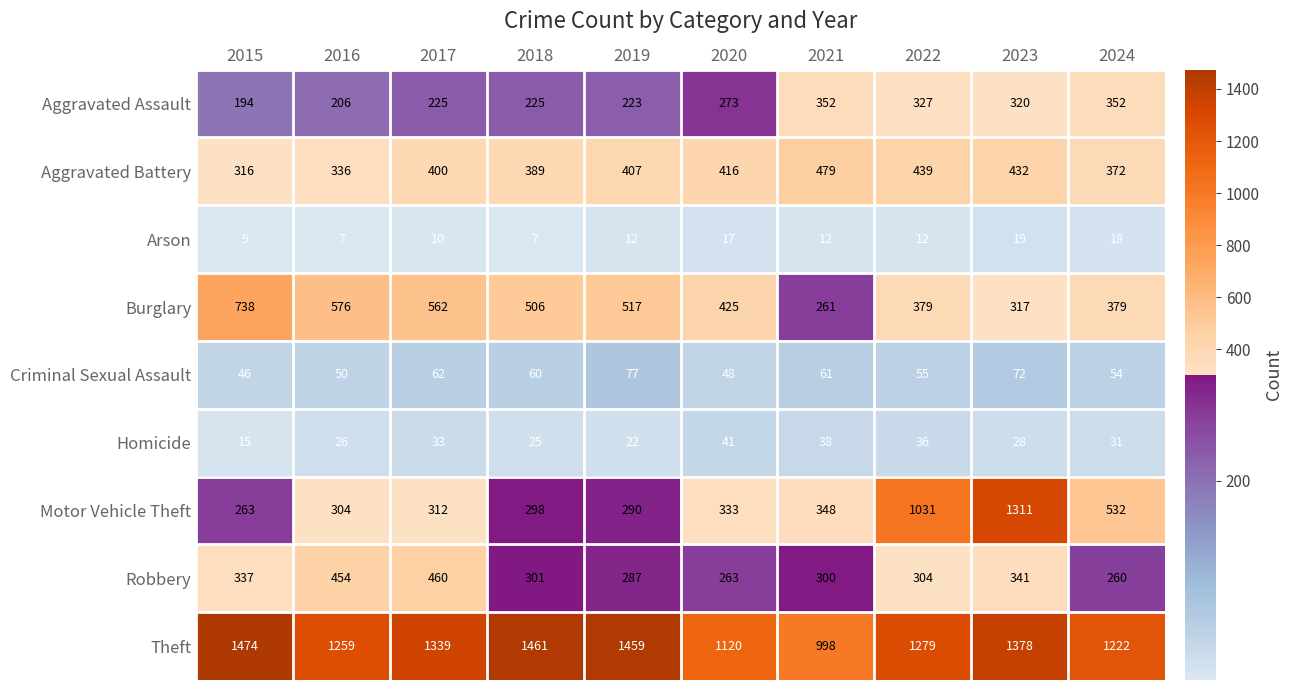

Which series has the widest spread of values?

Motor Vehicle Theft